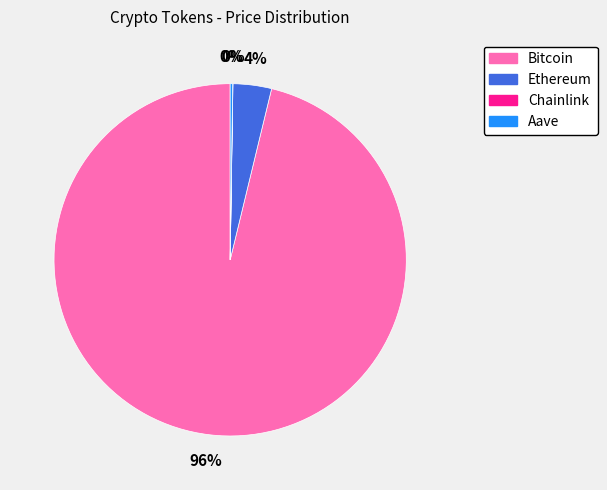

To the nearest percent, what percentage of the pie is Ethereum?

4%